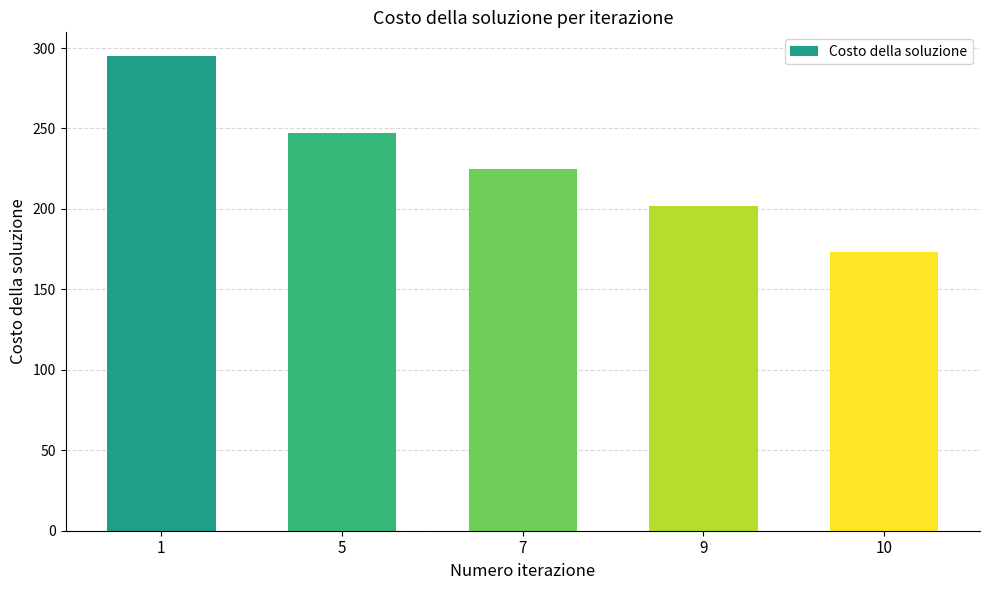

Is it true that the value at 7 is 48?

False